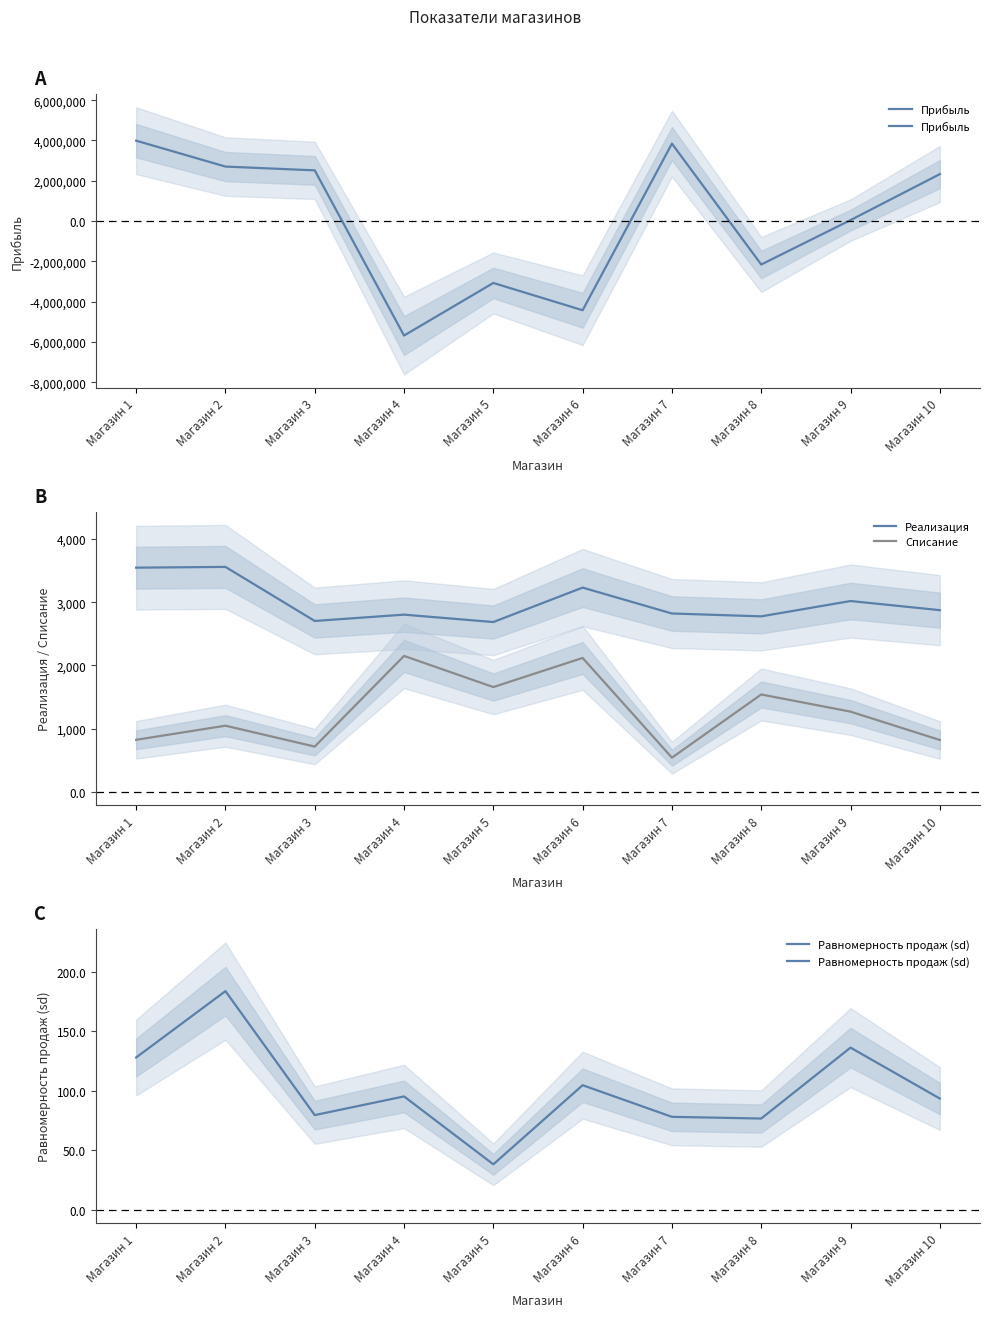

How many values in the Реализация series are below 2874?

5